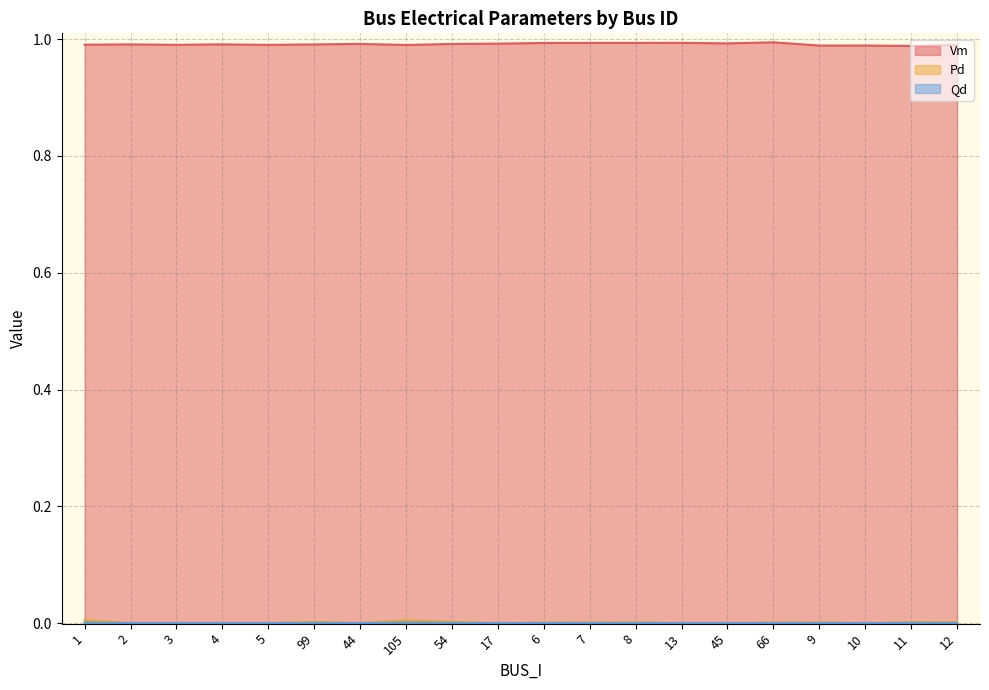

How many series are shown in this chart?

3